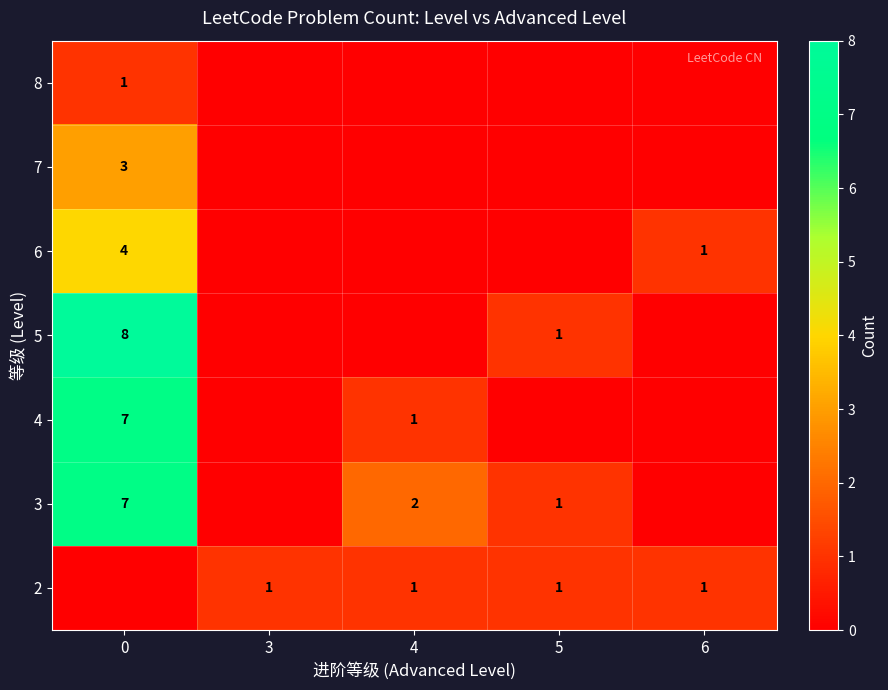

Is it true that 6 equals 1 at 6?

True